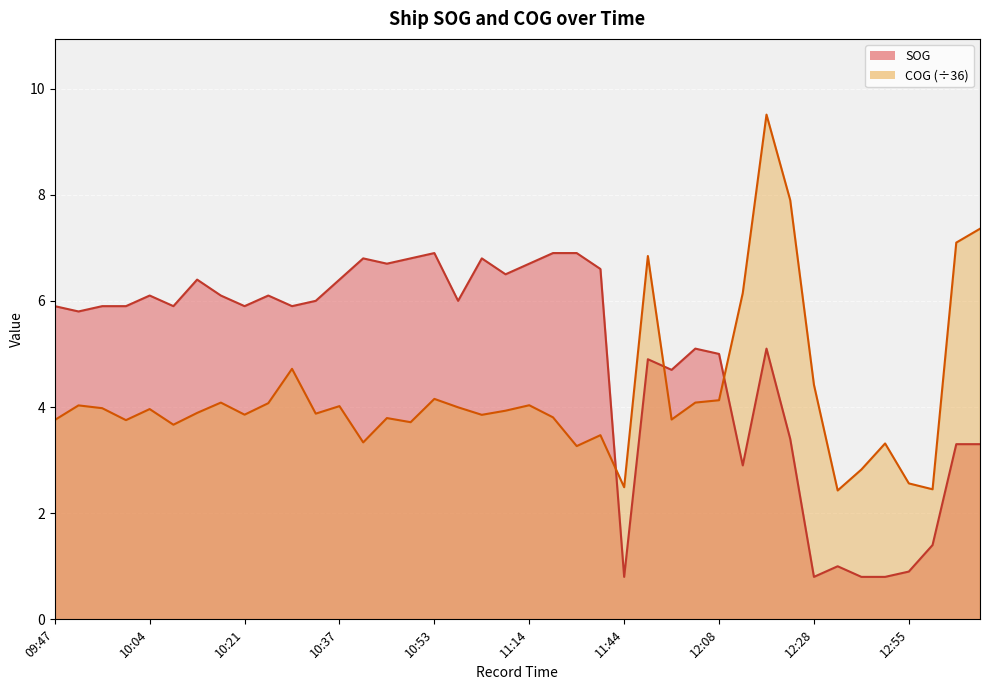

At which label does COG reach its minimum?

12:31